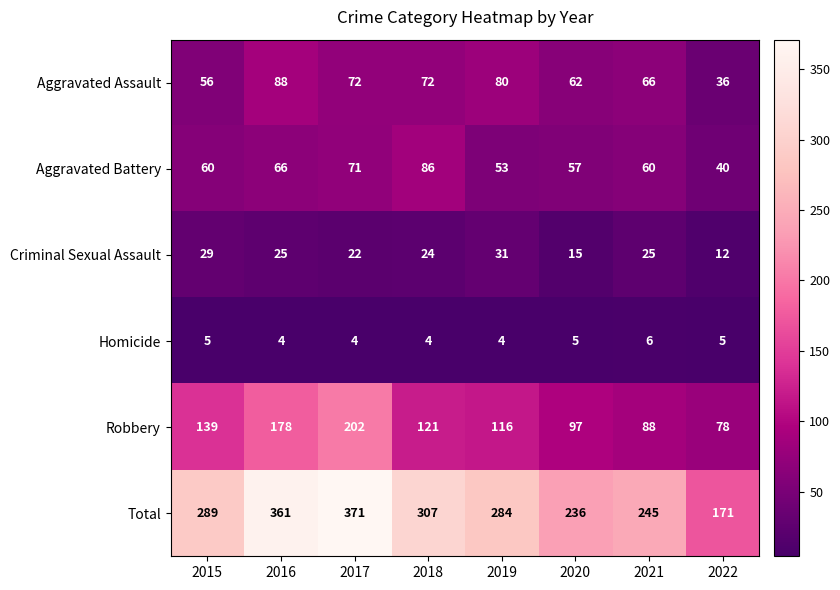

At which category is the sum across all series the highest?

2017